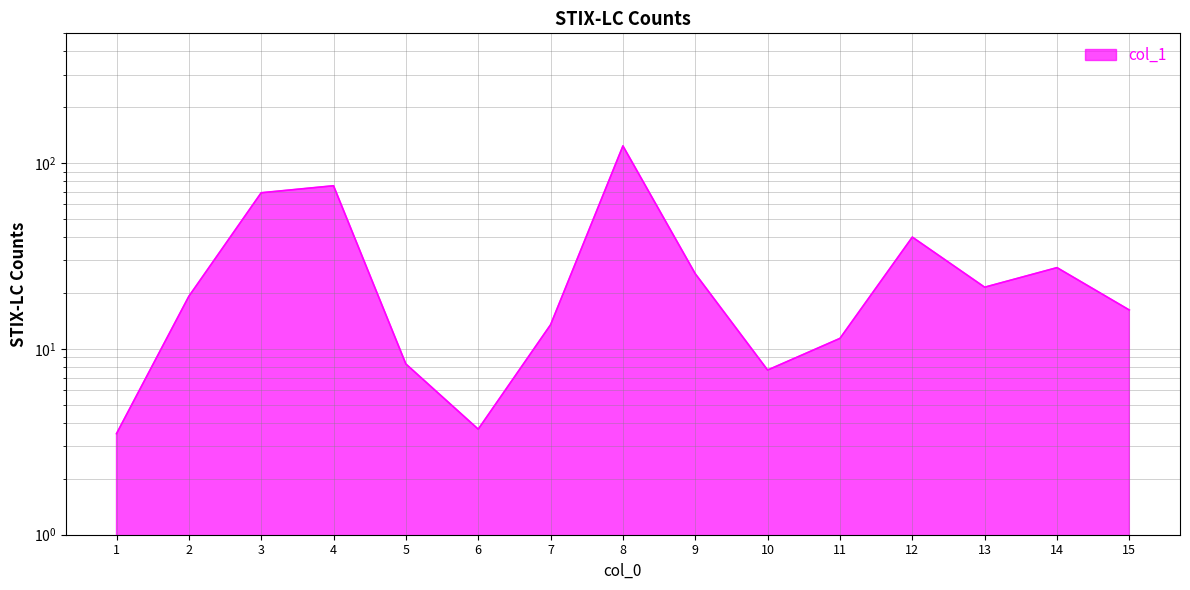

What is the greatest value displayed?

123.9